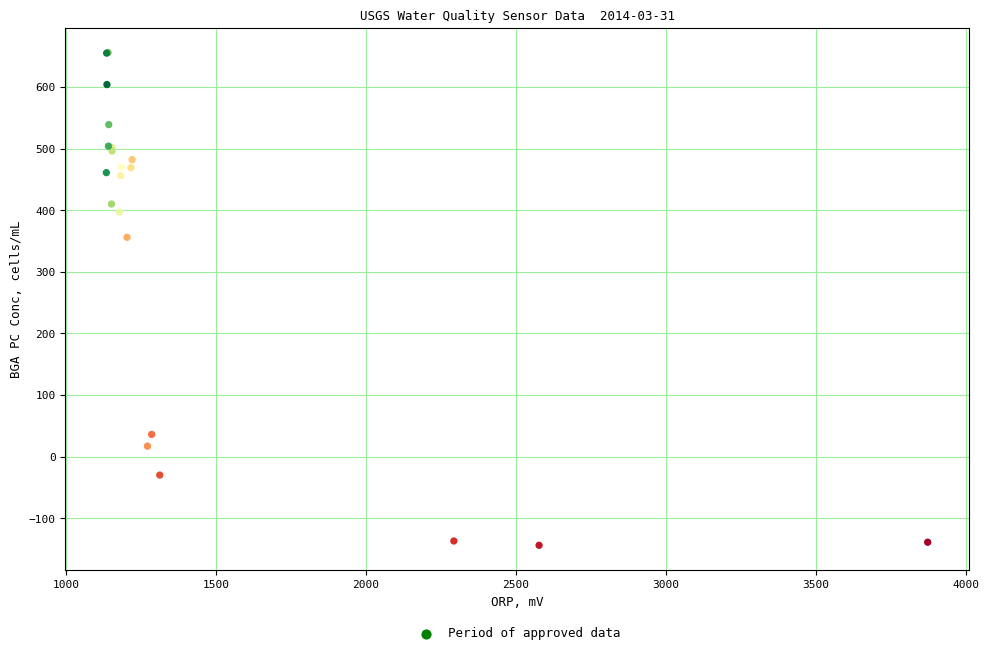

What Y value in the scatter plot is closest to 256?

356